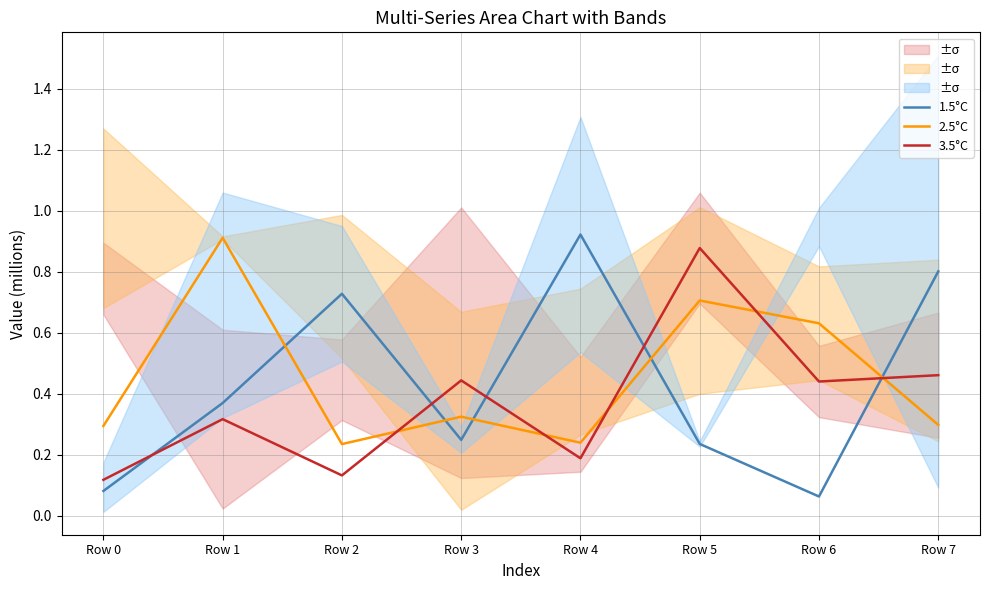

What is the highest value of the 3.5°C series?

0.9